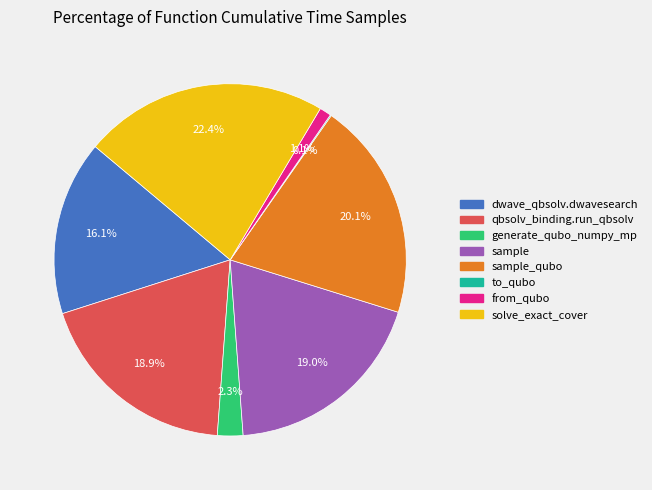

Is there a majority slice in this chart?

No